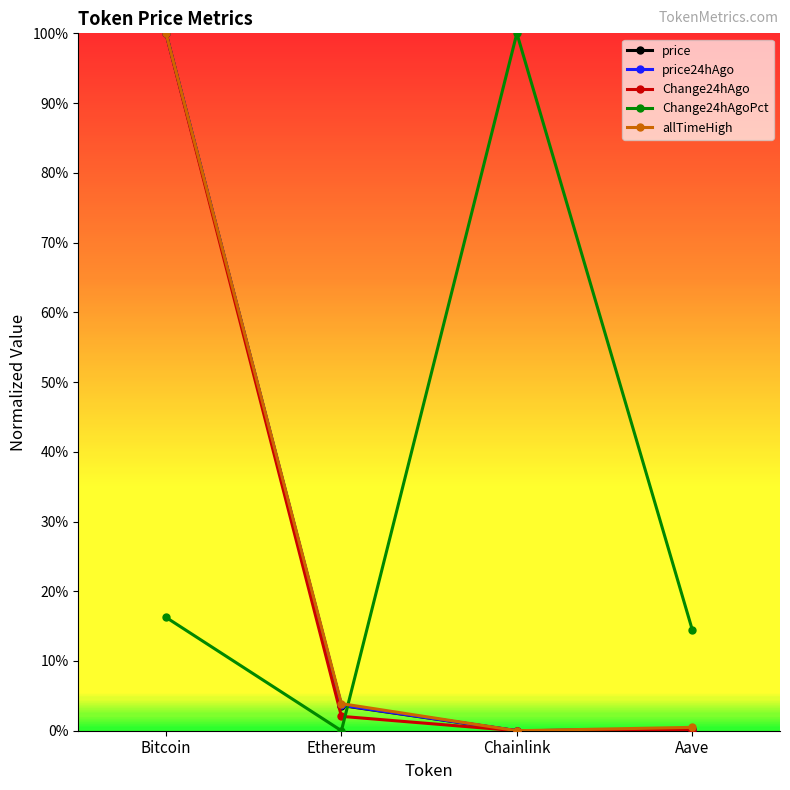

What position from the left is Ethereum?

2